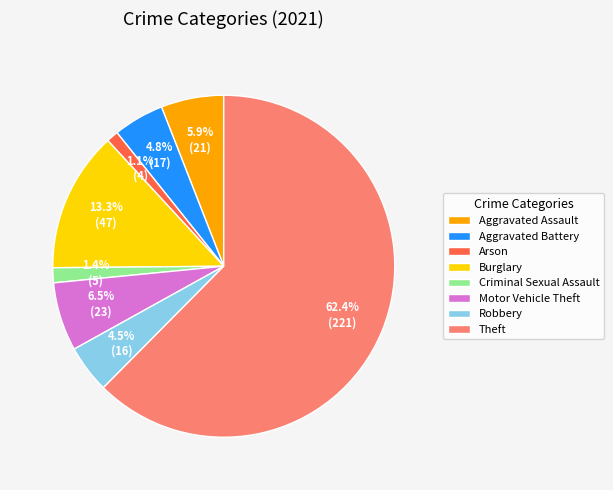

To the nearest percent, what portion does Burglary represent?

13%